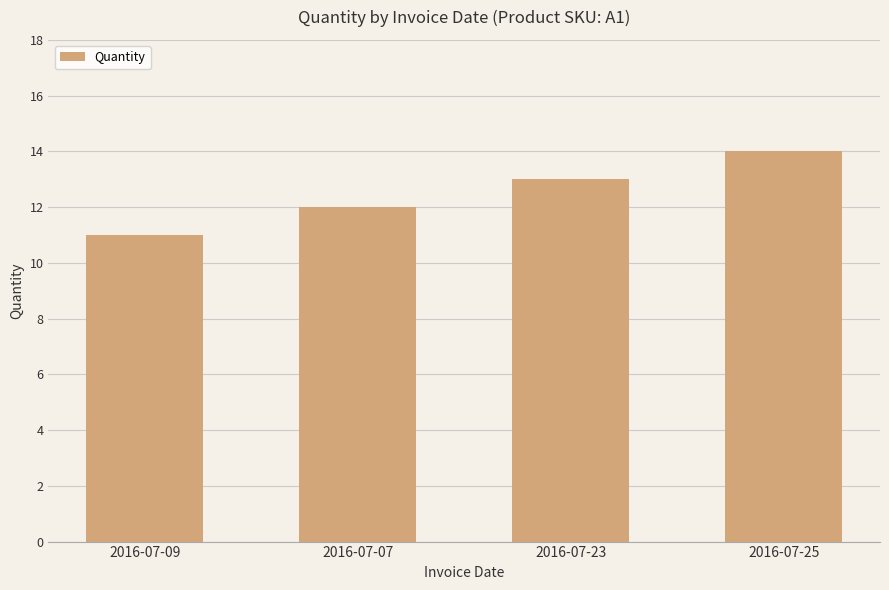

Rank the categories by value from highest to lowest.

2016-07-25, 2016-07-23, 2016-07-07, 2016-07-09